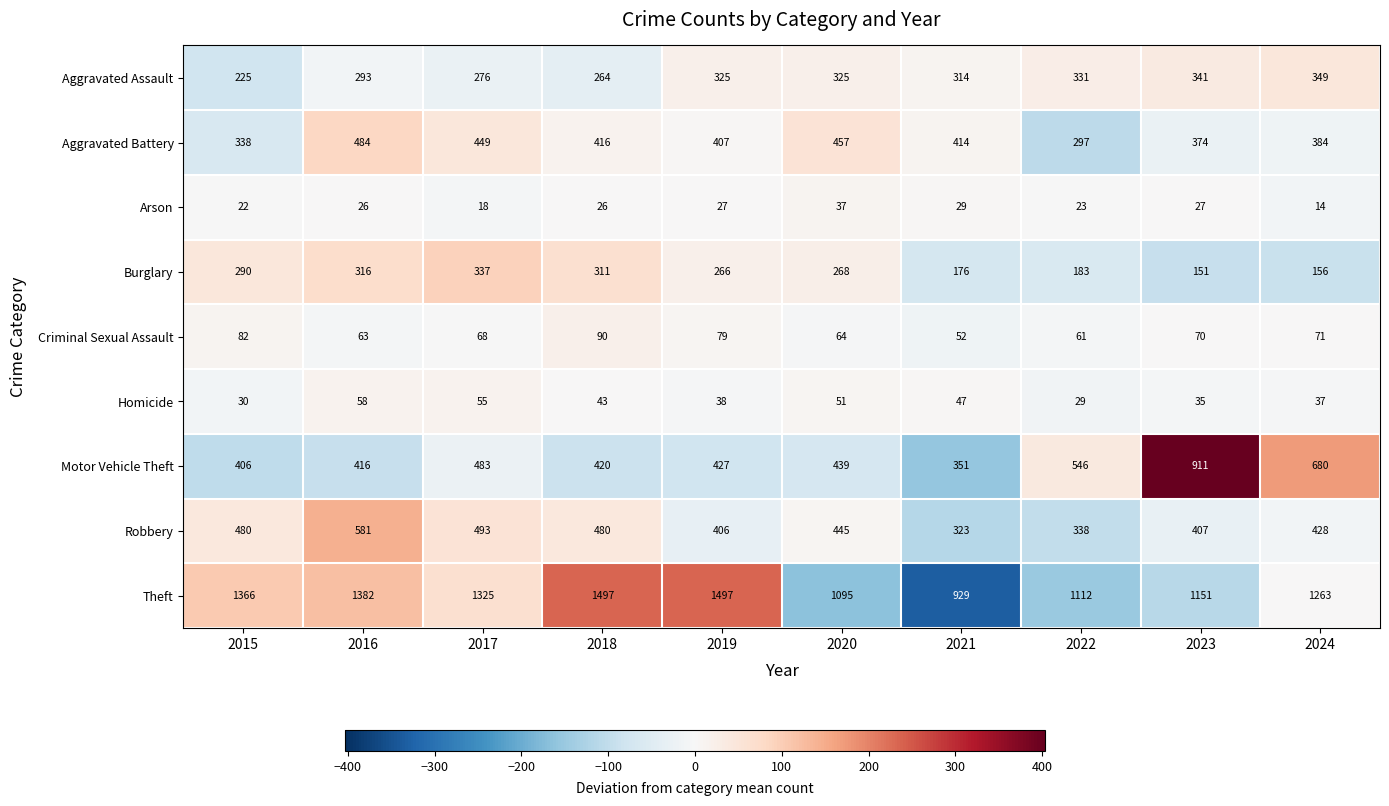

At which label is Burglary closest to 244?

2019